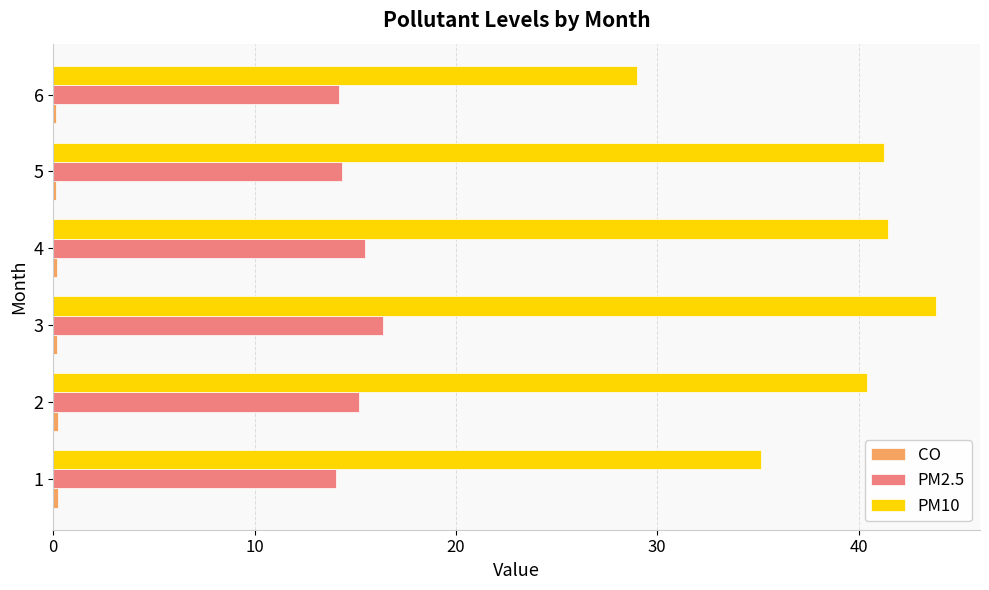

The value of PM10 at 3 is 43.8. True or false?

True